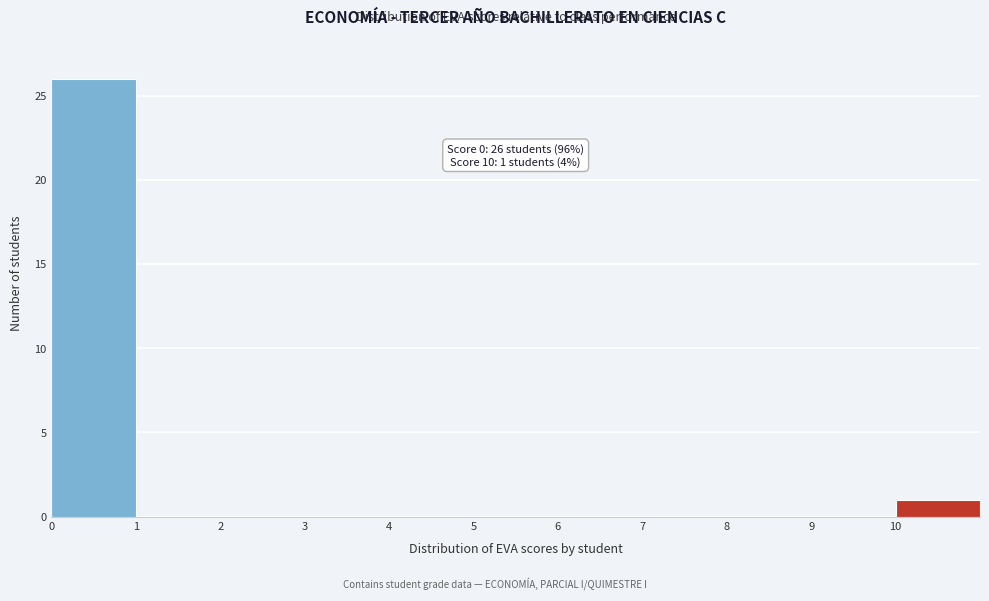

Over which range of the x-axis is the bar tallest?

0 to 1